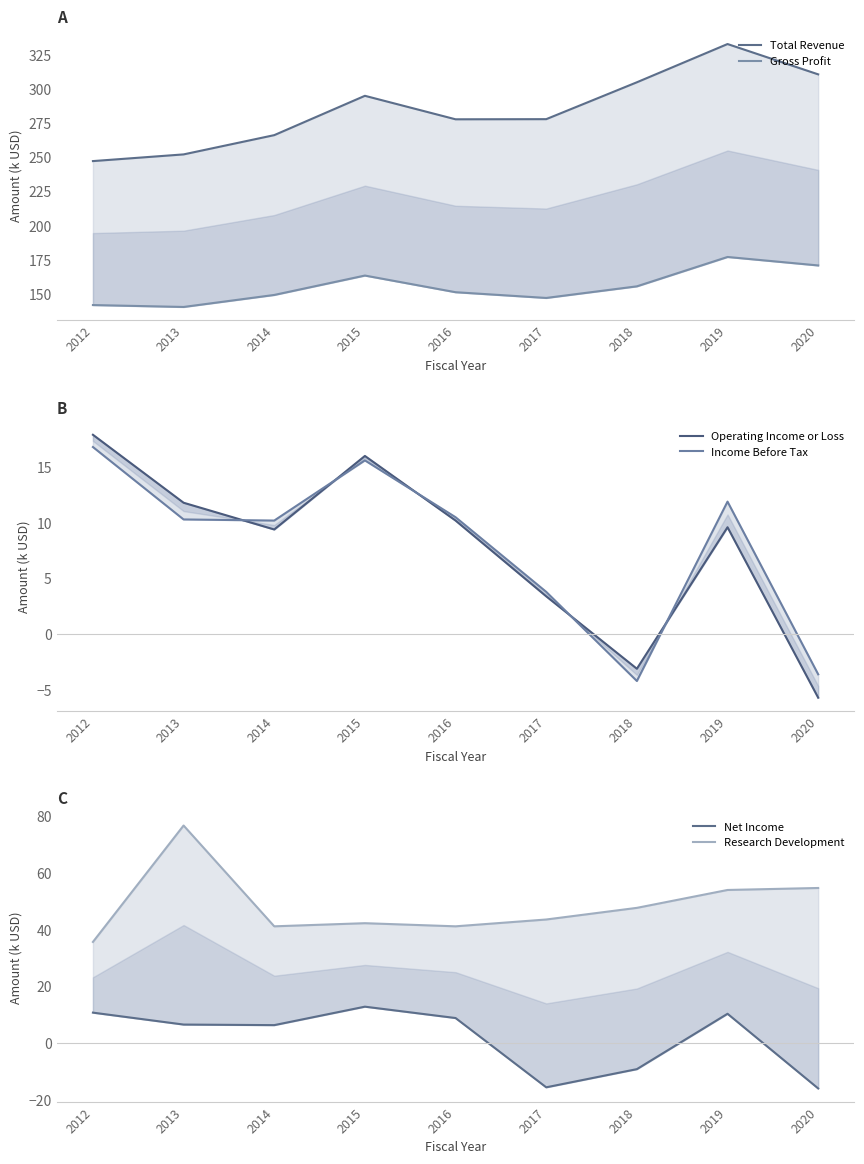

True or false: Operating Income or Loss and Total Revenue intersect in this chart.

False